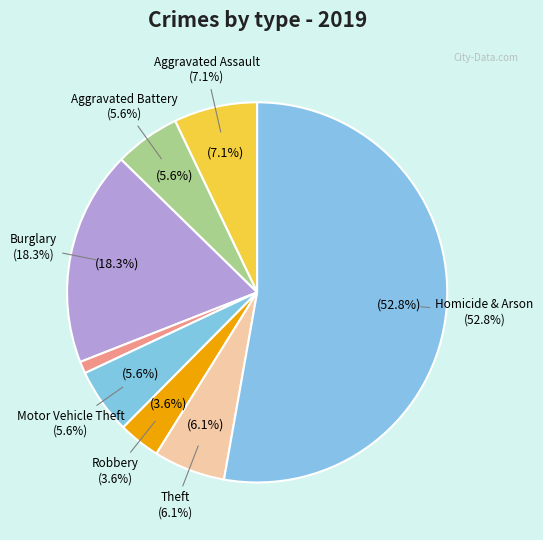

The Burglary slice represents 18% of the pie. True or false?

True